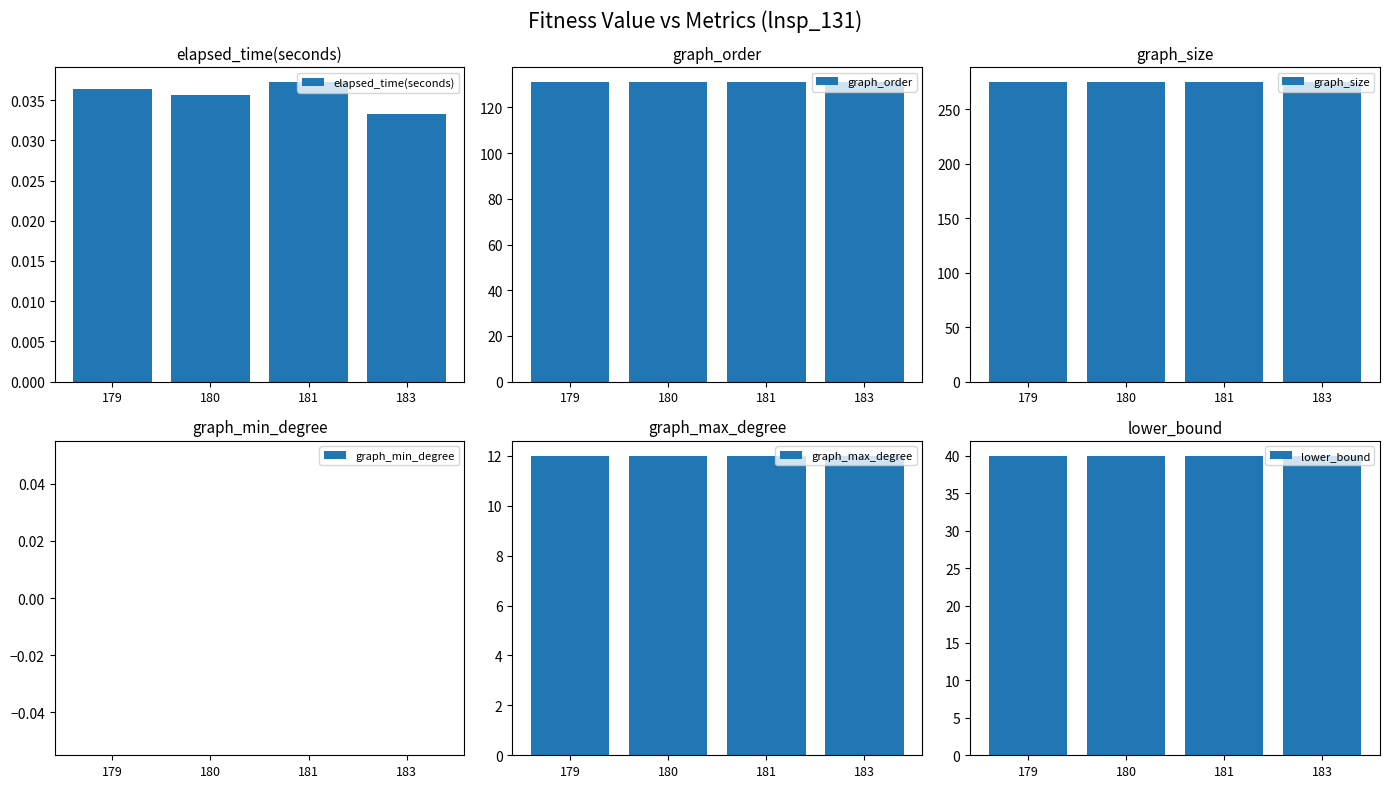

What is the value of the graph_order bar at the 4th from the left?

131.0